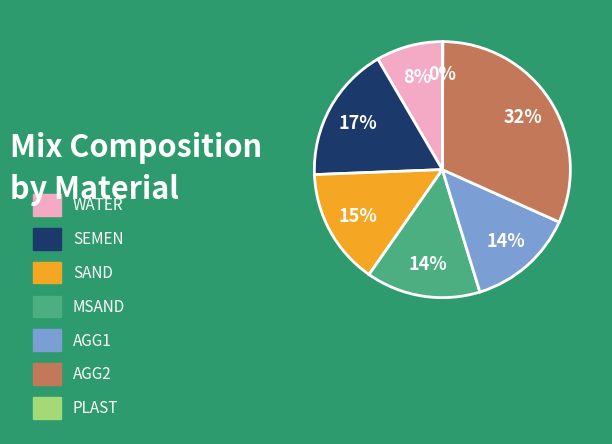

Is there a majority slice in this chart?

No